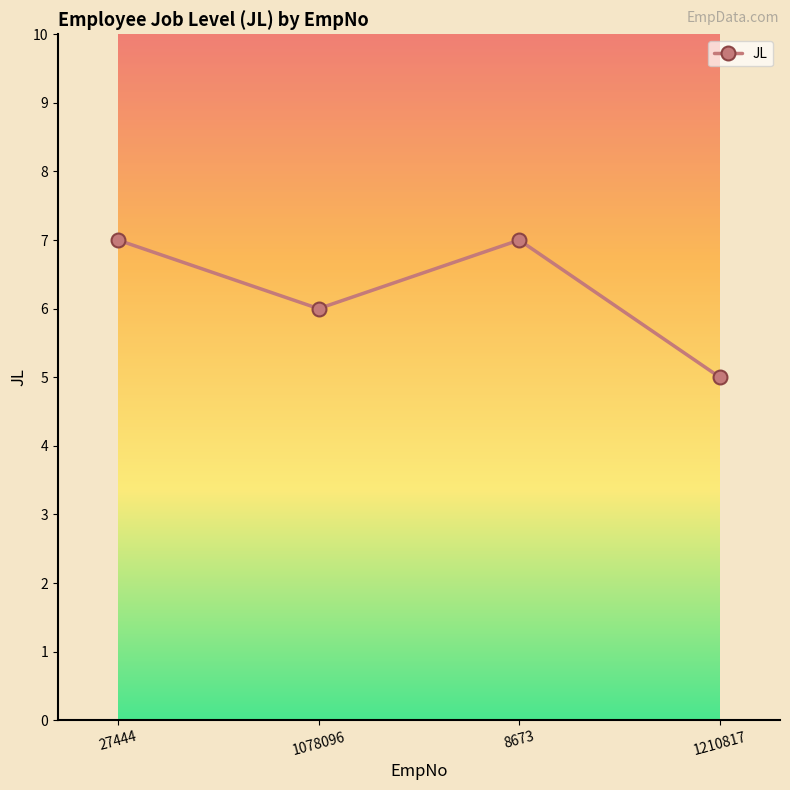

Between 1078096 and 27444, which is larger?

27444